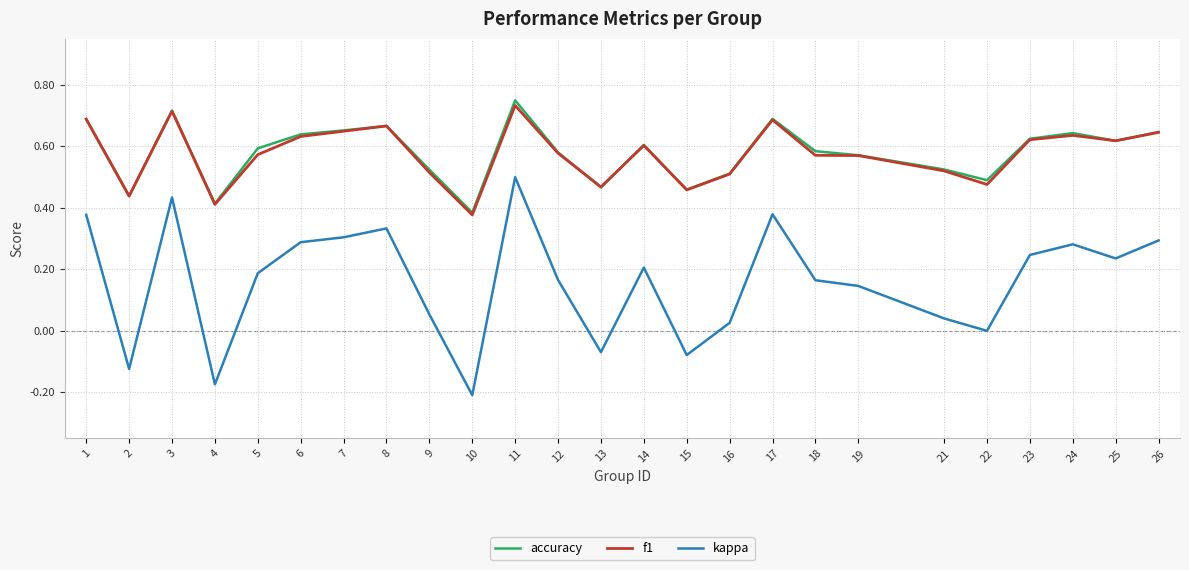

At which category is the sum across all series the highest?

11